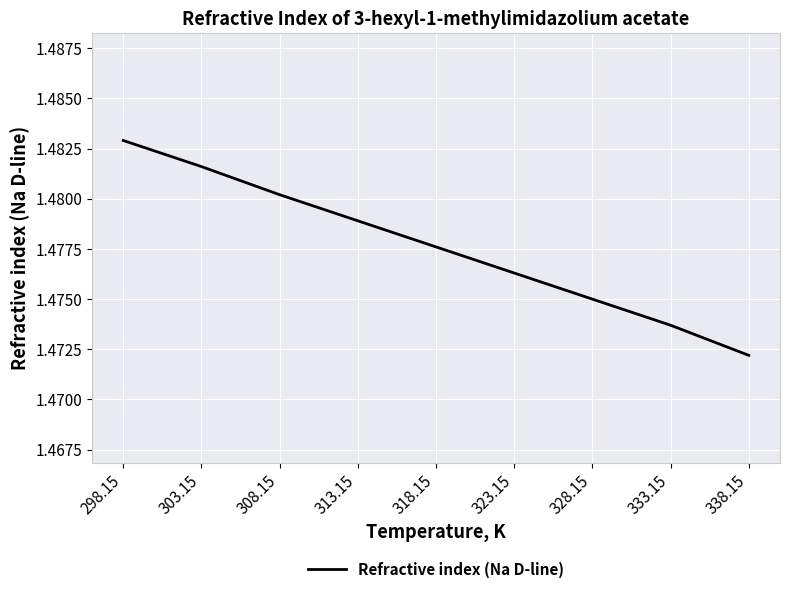

Count the number of categories in the chart.

9